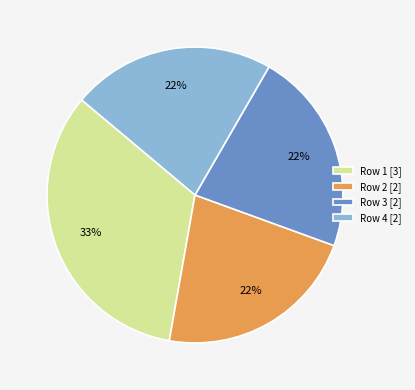

Which slice is the largest?

Row 1 [3]